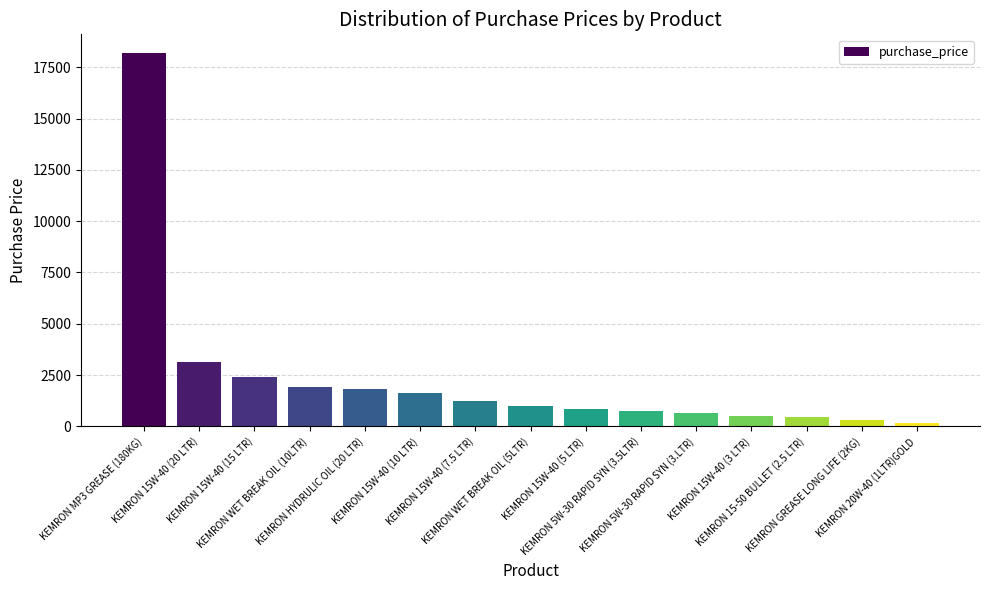

Approximately how many times larger is the value at KEMRON MP3 GREASE (180KG) compared to KEMRON 15W-40 (15 LTR)?

7.6